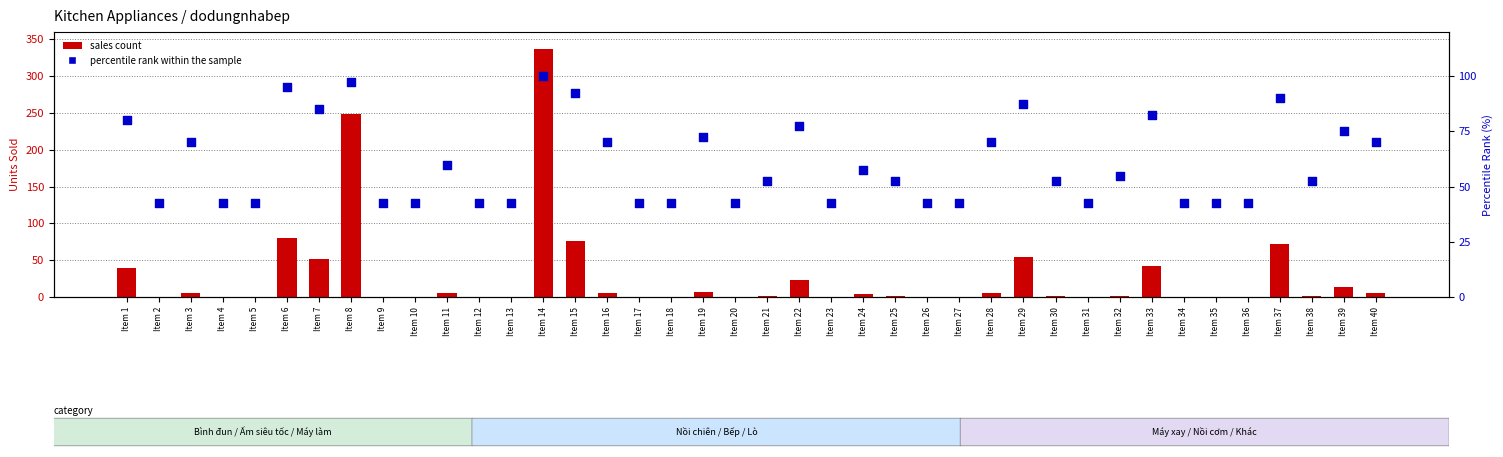

Which series reaches the minimum Y coordinate?

sales count